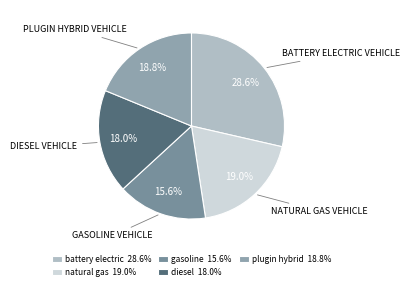

Which slice is the smallest?

gasoline 15.6%